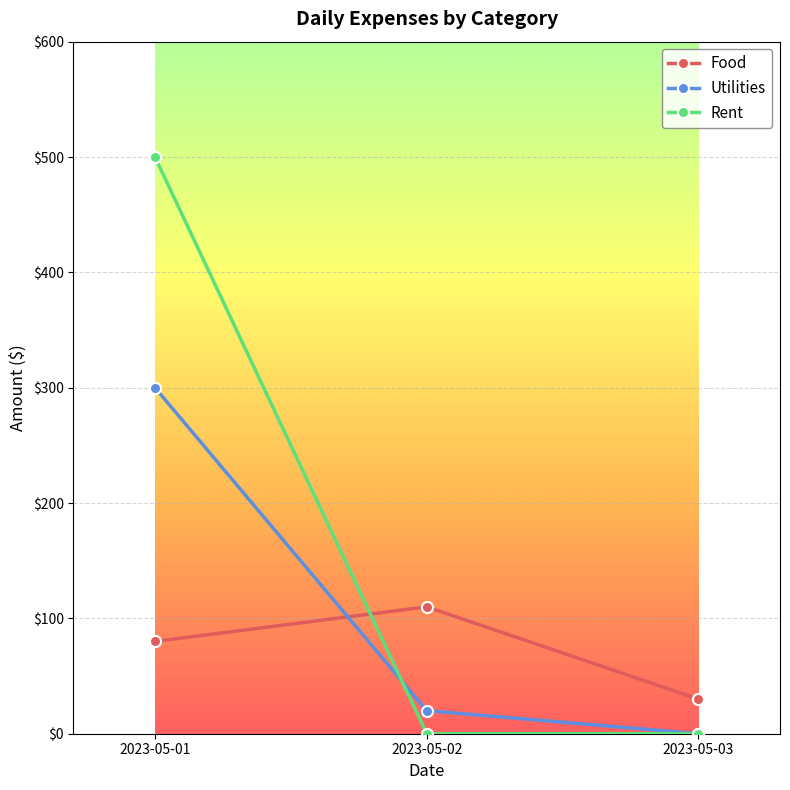

Count the number of data series in this chart.

3